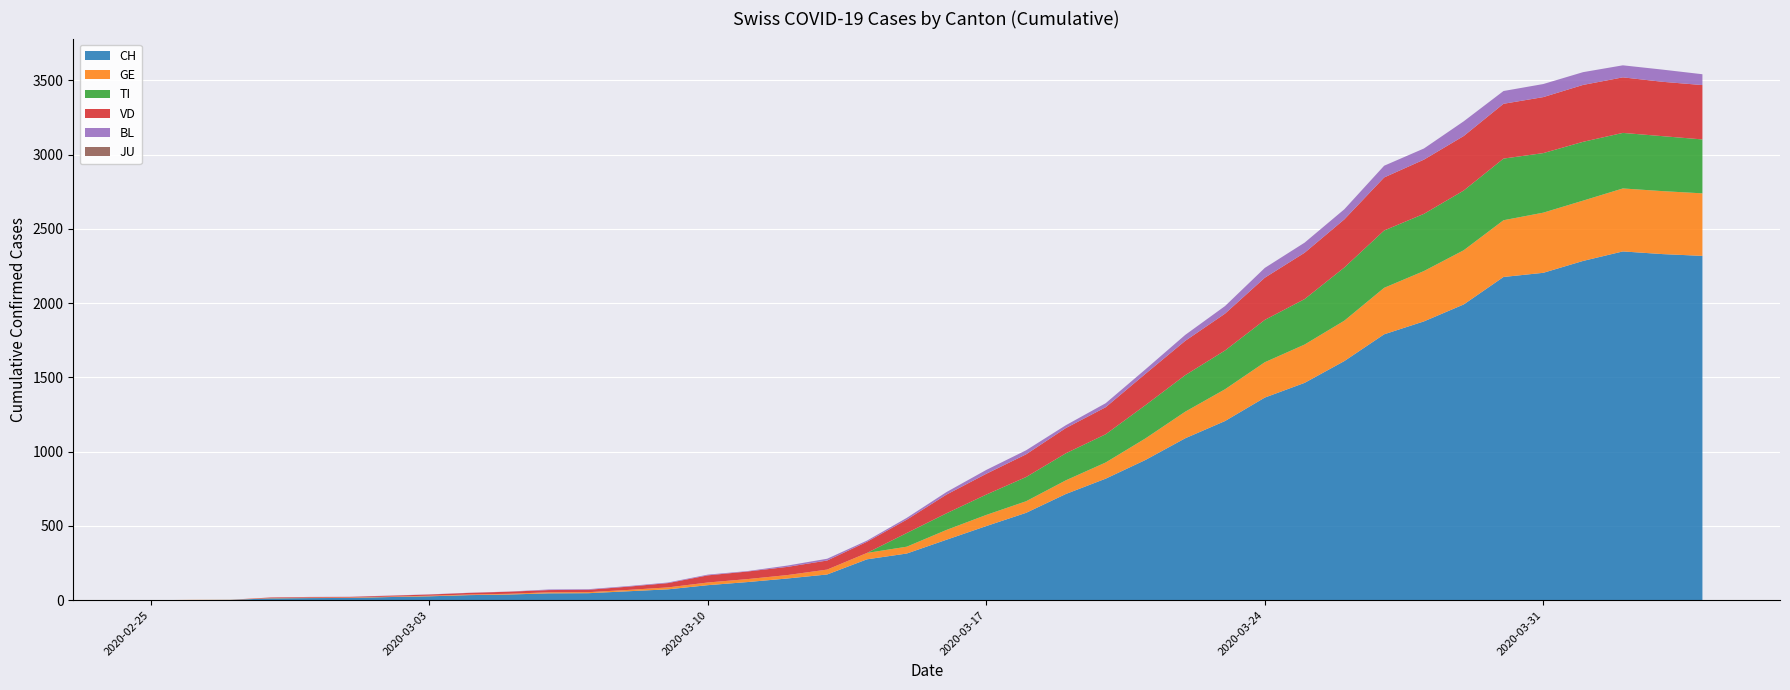

Reading left to right, list all the values displayed in this chart.

CH: 2020-02-25=0	2020-02-26=1	2020-02-27=2	2020-02-28=12	2020-02-29=14	2020-03-01=15	2020-03-02=21	2020-03-03=26	2020-03-04=34	2020-03-05=38	2020-03-06=46	2020-03-07=47	2020-03-08=60	2020-03-09=73	2020-03-10=101	2020-03-11=122	2020-03-12=146	2020-03-13=173	2020-03-14=275	2020-03-15=314	2020-03-16=407	2020-03-17=499	2020-03-18=588	2020-03-19=715	2020-03-20=818	2020-03-21=944	2020-03-22=1090	2020-03-23=1206	2020-03-24=1364	2020-03-25=1463	2020-03-26=1610	2020-03-27=1790	2020-03-28=1877	2020-03-29=1991	2020-03-30=2176	2020-03-31=2204	2020-04-01=2284	2020-04-02=2348	2020-04-03=2330	2020-04-04=2318
GE: 2020-02-25=0	2020-02-26=1	2020-02-27=1	2020-02-28=2	2020-02-29=3	2020-03-01=3	2020-03-02=3	2020-03-03=4	2020-03-04=4	2020-03-05=5	2020-03-06=7	2020-03-07=7	2020-03-08=9	2020-03-09=13	2020-03-10=18	2020-03-11=20	2020-03-12=23	2020-03-13=33	2020-03-14=43	2020-03-15=46	2020-03-16=66	2020-03-17=75	2020-03-18=78	2020-03-19=92	2020-03-20=109	2020-03-21=145	2020-03-22=179	2020-03-23=214	2020-03-24=238	2020-03-25=258	2020-03-26=272	2020-03-27=313	2020-03-28=339	2020-03-29=365	2020-03-30=382	2020-03-31=405	2020-04-01=406	2020-04-02=424	2020-04-03=424	2020-04-04=421
TI: 2020-02-25=0	2020-02-26=0	2020-02-27=0	2020-02-28=0	2020-02-29=0	2020-03-01=0	2020-03-02=0	2020-03-03=0	2020-03-04=0	2020-03-05=0	2020-03-06=0	2020-03-07=0	2020-03-08=0	2020-03-09=0	2020-03-10=0	2020-03-11=0	2020-03-12=0	2020-03-13=0	2020-03-14=0	2020-03-15=92	2020-03-16=112	2020-03-17=137	2020-03-18=163	2020-03-19=182	2020-03-20=190	2020-03-21=224	2020-03-22=246	2020-03-23=261	2020-03-24=285	2020-03-25=306	2020-03-26=358	2020-03-27=386	2020-03-28=385	2020-03-29=402	2020-03-30=415	2020-03-31=401	2020-04-01=396	2020-04-02=374	2020-04-03=370	2020-04-04=363
VD: 2020-02-25=0	2020-02-26=0	2020-02-27=0	2020-02-28=4	2020-02-29=4	2020-03-01=4	2020-03-02=6	2020-03-03=8	2020-03-04=11	2020-03-05=14	2020-03-06=15	2020-03-07=16	2020-03-08=22	2020-03-09=29	2020-03-10=48	2020-03-11=51	2020-03-12=55	2020-03-13=61	2020-03-14=75	2020-03-15=90	2020-03-16=126	2020-03-17=140	2020-03-18=153	2020-03-19=170	2020-03-20=182	2020-03-21=211	2020-03-22=231	2020-03-23=248	2020-03-24=284	2020-03-25=312	2020-03-26=324	2020-03-27=357	2020-03-28=365	2020-03-29=367	2020-03-30=369	2020-03-31=377	2020-04-01=383	2020-04-02=374	2020-04-03=366	2020-04-04=366
BL: 2020-02-25=0	2020-02-26=0	2020-02-27=0	2020-02-28=0	2020-02-29=1	2020-03-01=1	2020-03-02=1	2020-03-03=1	2020-03-04=1	2020-03-05=1	2020-03-06=4	2020-03-07=4	2020-03-08=4	2020-03-09=4	2020-03-10=5	2020-03-11=3	2020-03-12=9	2020-03-13=12	2020-03-14=8	2020-03-15=12	2020-03-16=17	2020-03-17=26	2020-03-18=27	2020-03-19=19	2020-03-20=27	2020-03-21=30	2020-03-22=40	2020-03-23=51	2020-03-24=66	2020-03-25=68	2020-03-26=68	2020-03-27=79	2020-03-28=75	2020-03-29=99	2020-03-30=86	2020-03-31=88	2020-04-01=86	2020-04-02=81	2020-04-03=82	2020-04-04=73
JU: 2020-02-25=0	2020-02-26=0	2020-02-27=0	2020-02-28=0	2020-02-29=0	2020-03-01=0	2020-03-02=0	2020-03-03=0	2020-03-04=0	2020-03-05=0	2020-03-06=0	2020-03-07=0	2020-03-08=0	2020-03-09=0	2020-03-10=0	2020-03-11=0	2020-03-12=0	2020-03-13=0	2020-03-14=0	2020-03-15=0	2020-03-16=0	2020-03-17=0	2020-03-18=0	2020-03-19=0	2020-03-20=0	2020-03-21=0	2020-03-22=0	2020-03-23=0	2020-03-24=0	2020-03-25=0	2020-03-26=0	2020-03-27=0	2020-03-28=0	2020-03-29=0	2020-03-30=0	2020-03-31=0	2020-04-01=0	2020-04-02=0	2020-04-03=0	2020-04-04=0